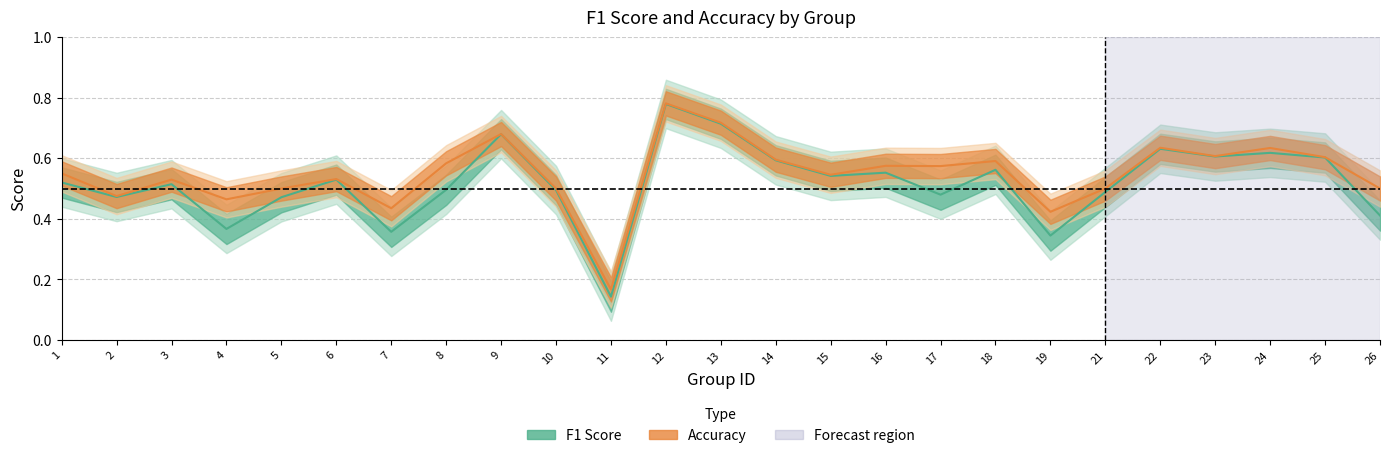

Reading right to left, transcribe all the data shown in this chart.

f1: 0.4	0.6	0.6	0.6	0.6	0.5	0.3	0.6	0.5	0.6	0.5	0.6	0.7	0.8	0.1	0.5	0.7	0.5	0.4	0.5	0.5	0.4	0.5	0.5	0.5
accuracy: 0.5	0.6	0.6	0.6	0.6	0.5	0.4	0.6	0.6	0.6	0.5	0.6	0.7	0.8	0.2	0.5	0.7	0.6	0.4	0.5	0.5	0.5	0.5	0.5	0.6